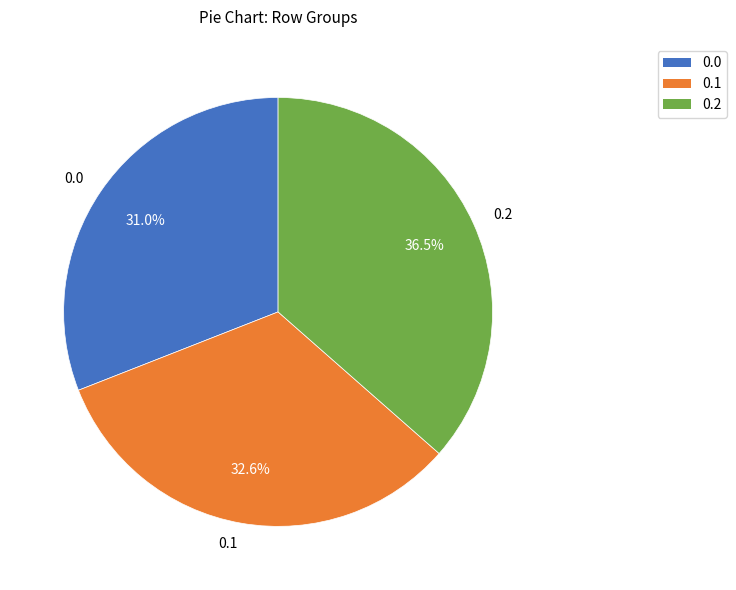

Combined, do 0.2 and 0.1 account for over 50%?

Yes